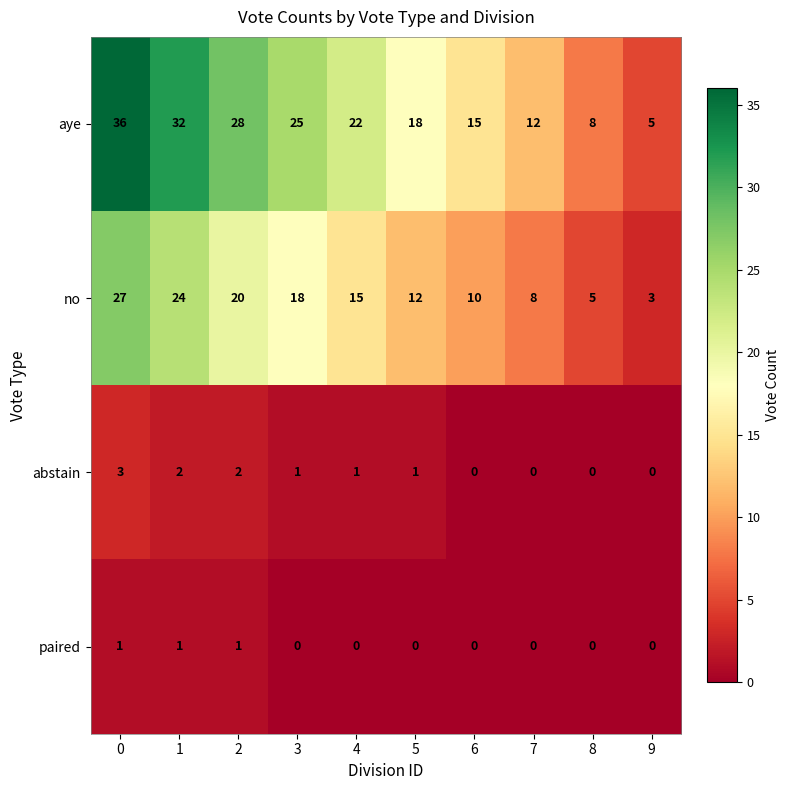

The value of abstain at 9 is -2. True or false?

False